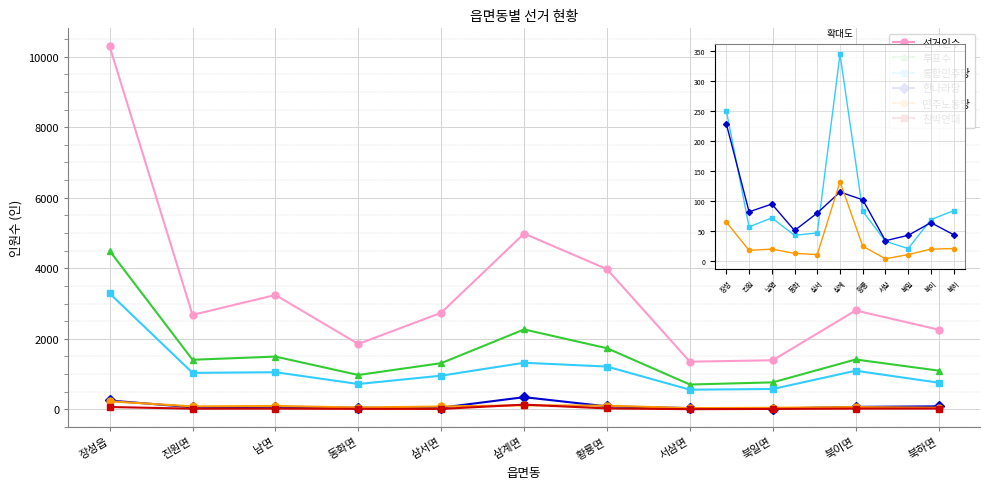

Is it true that 투표수 equals 1413 at 북이면?

True